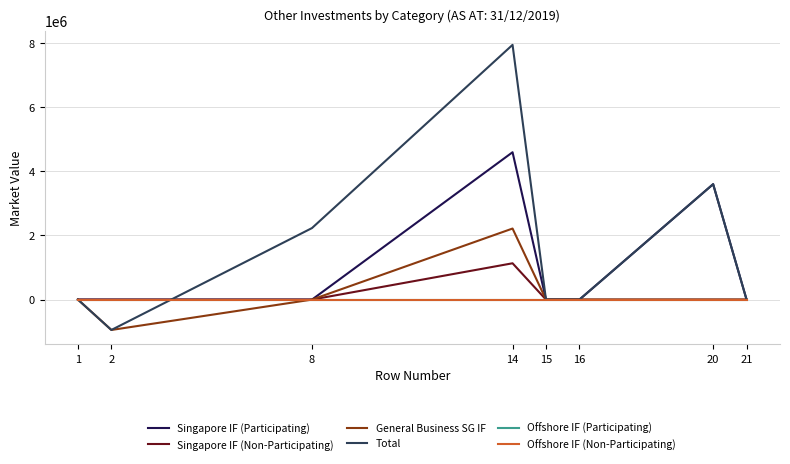

Is this an area chart (filled region under the line)?

No